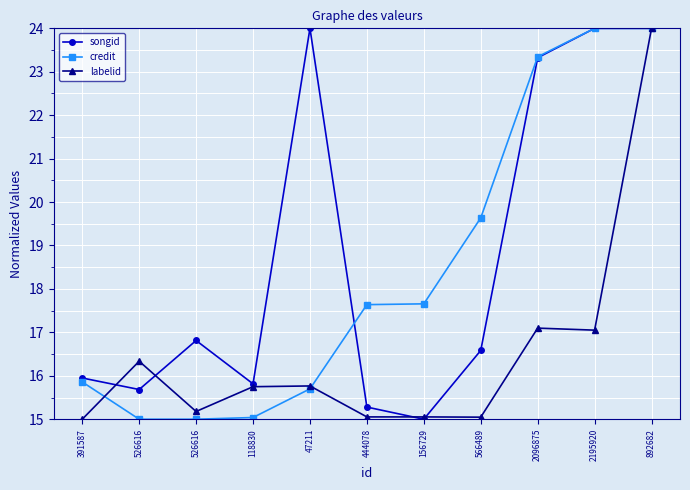

Count the number of categories in the chart.

11